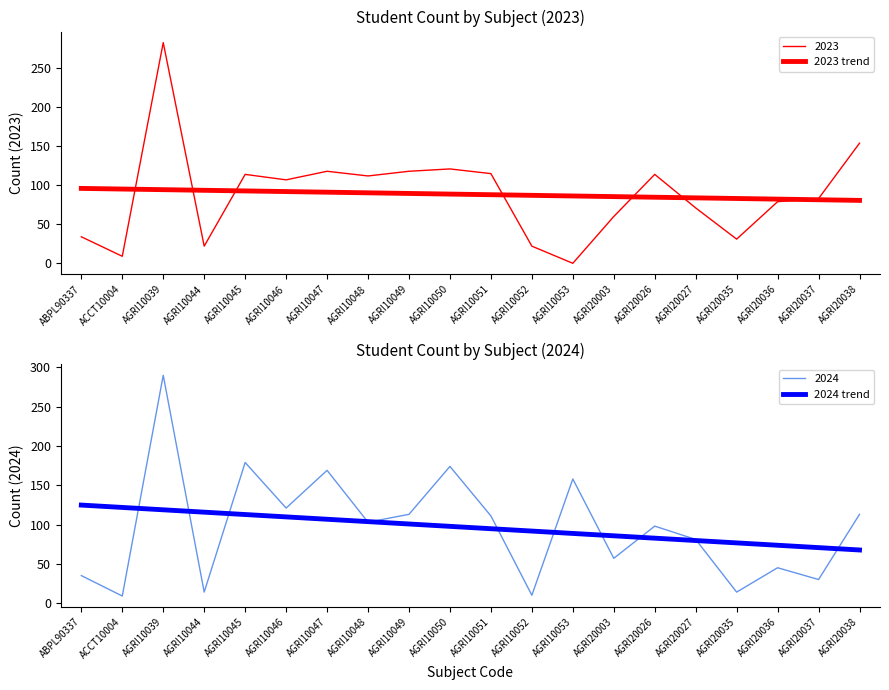

What are all the series names shown in the legend?

2023 trend, 2024 trend